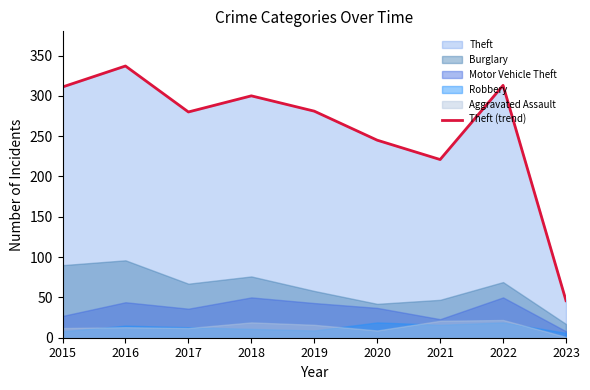

What is the difference between the maximum and minimum values?

291